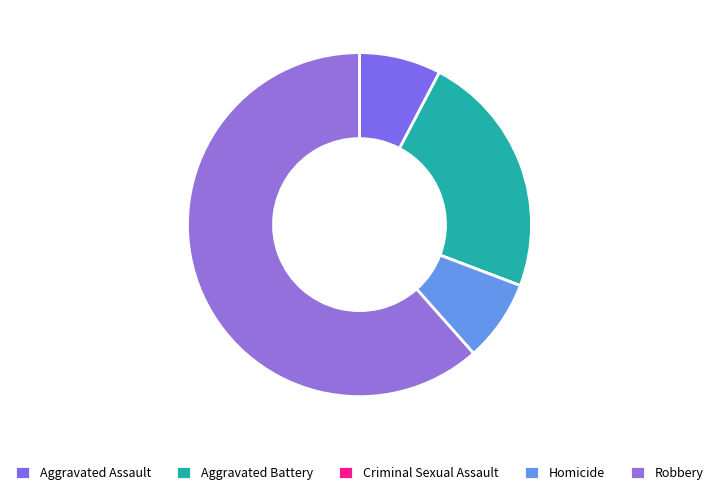

How many segments does this pie chart have?

5